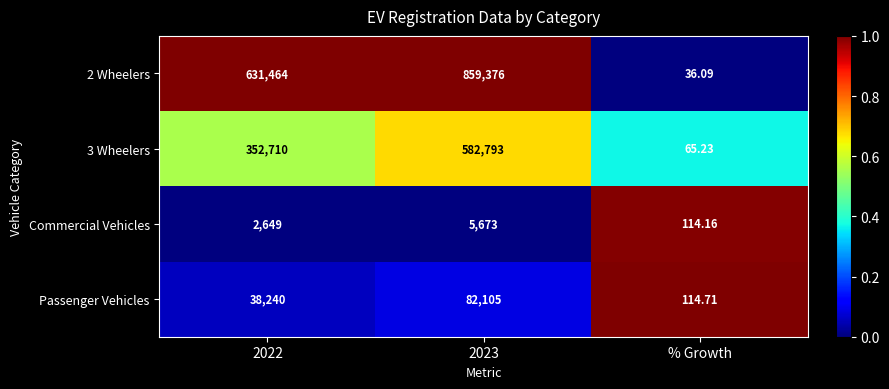

Which series has the largest range (max minus min)?

2 Wheelers